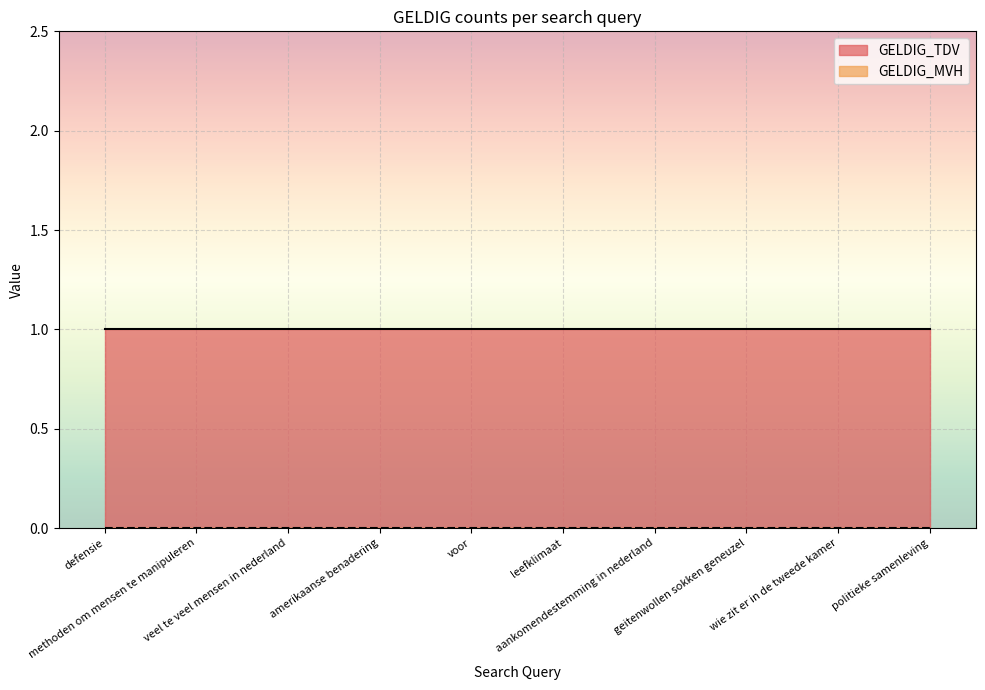

How many lines are shown in the chart?

2